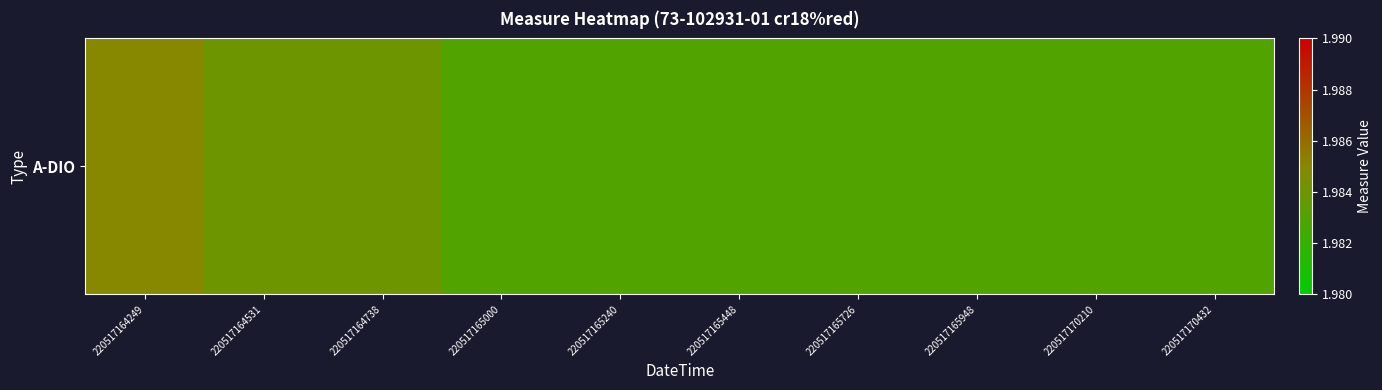

Rank the categories by value from highest to lowest.

220517164249, 220517164531, 220517164738, 220517165000, 220517165240, 220517165448, 220517165726, 220517165948, 220517170210, 220517170432